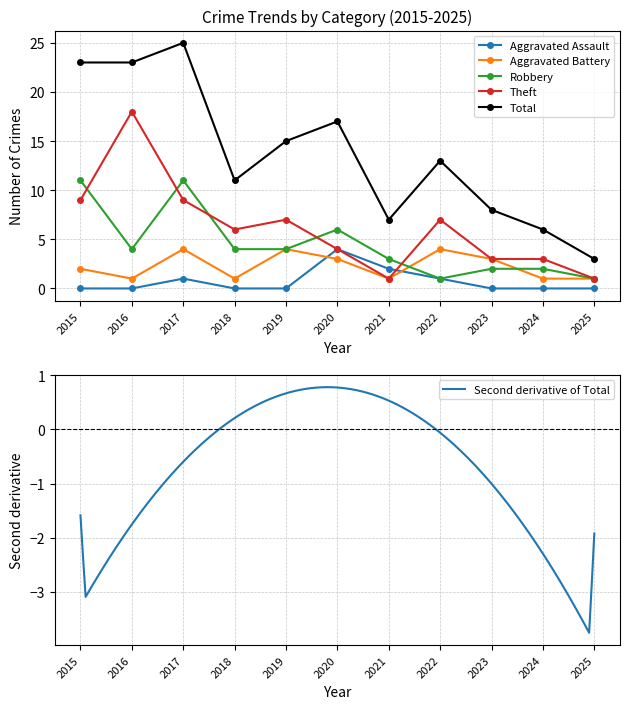

What is the minimum value for Total?

3